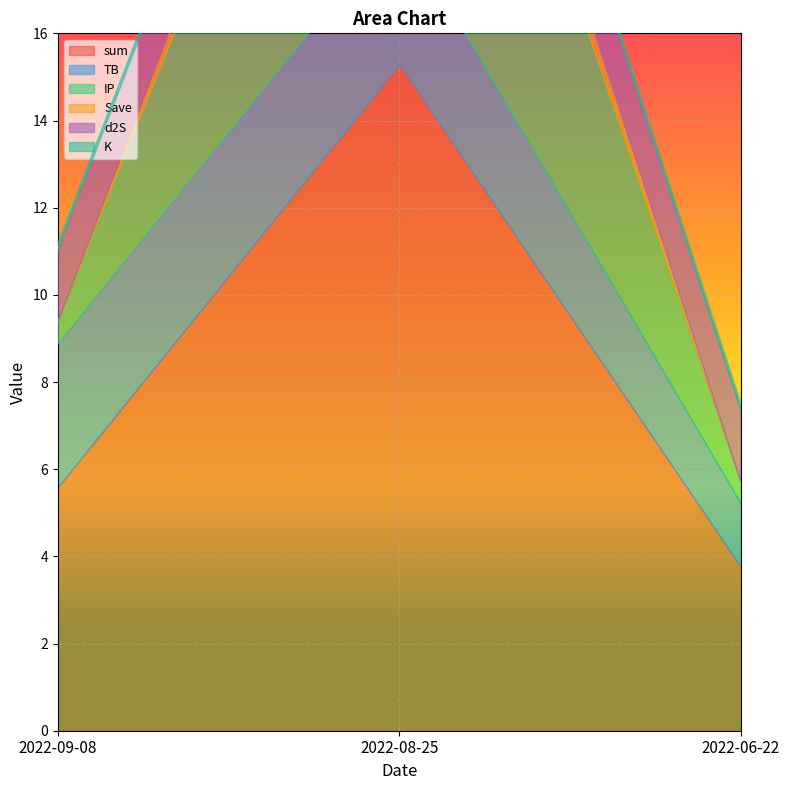

At how many categories does at least one series exceed 14?

1